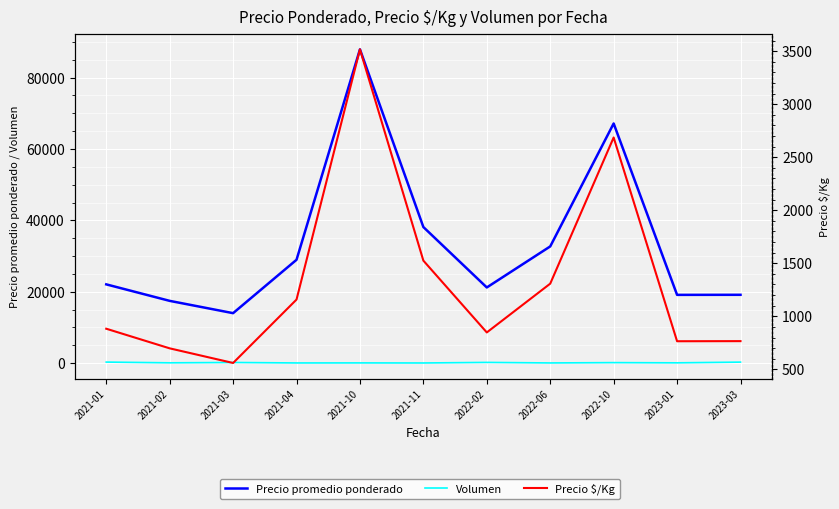

How many values in the Precio promedio ponderado series exceed 22069?

5